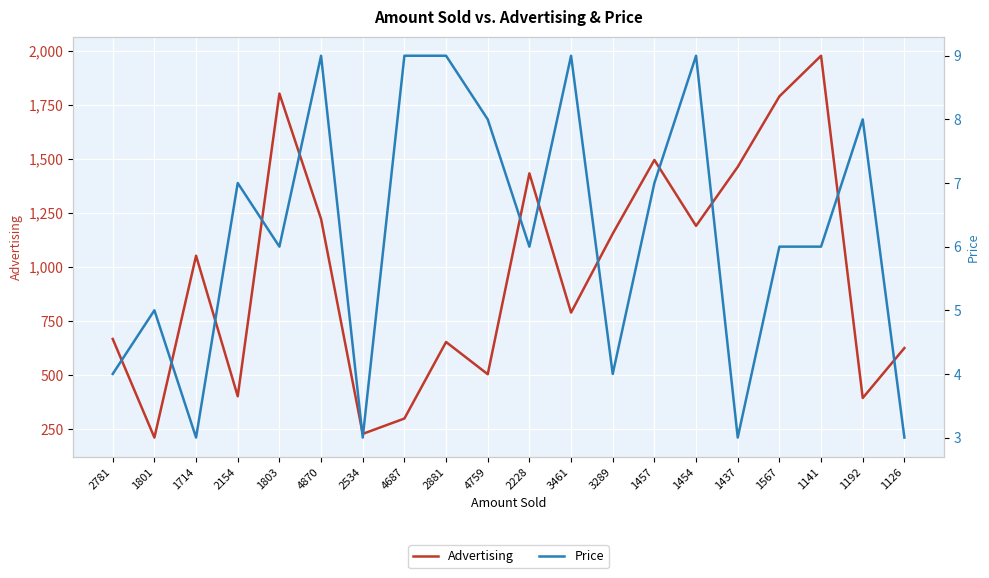

What is the difference between the maximum and second lowest values in the Price series?

6